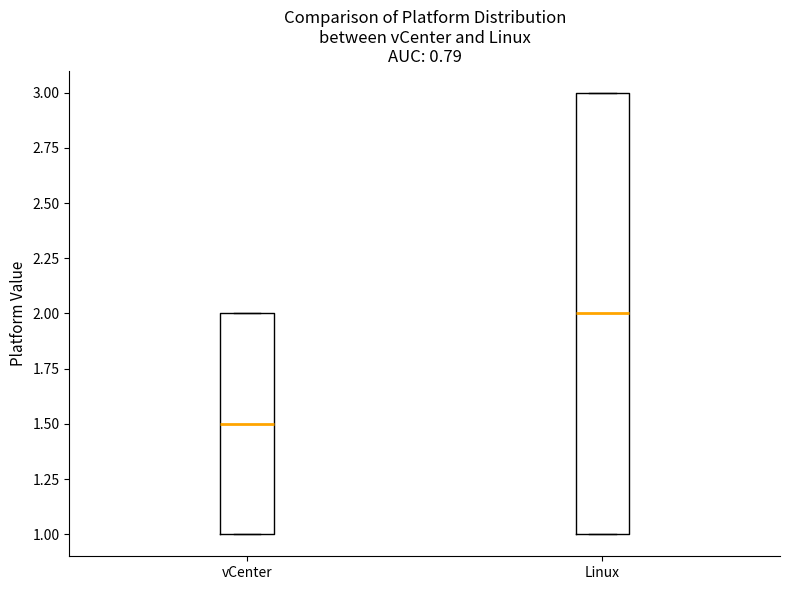

Where is the lower edge of the box for Linux on the y-axis? The values are not printed on the chart, so give them approximately, as read against the axis.

1.0